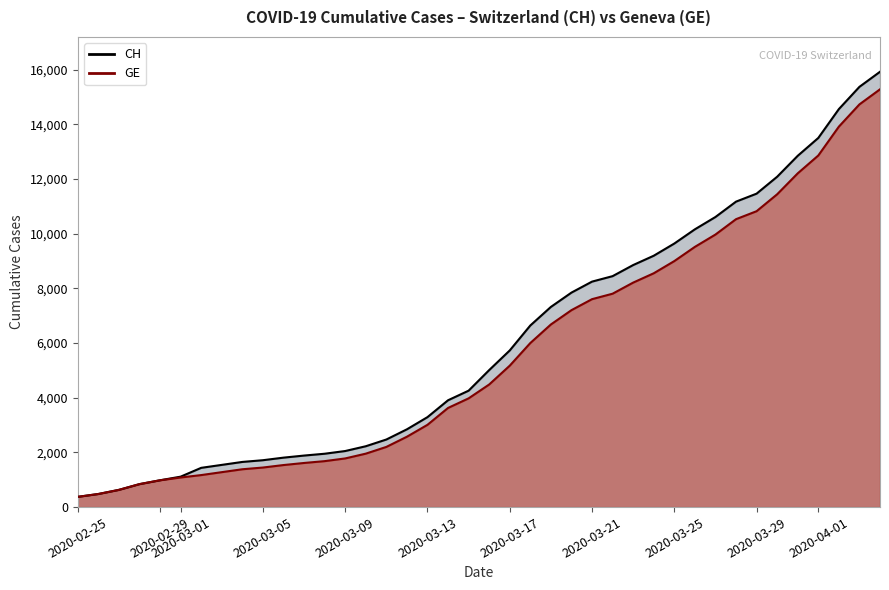

True or false: GE and CH intersect in this chart.

False